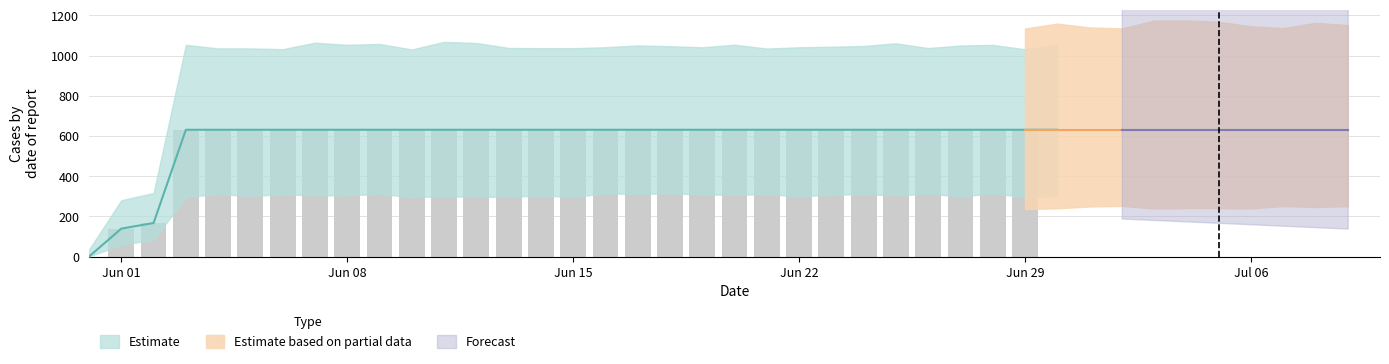

At which category does the chart reach its minimum across all series?

Jun 01